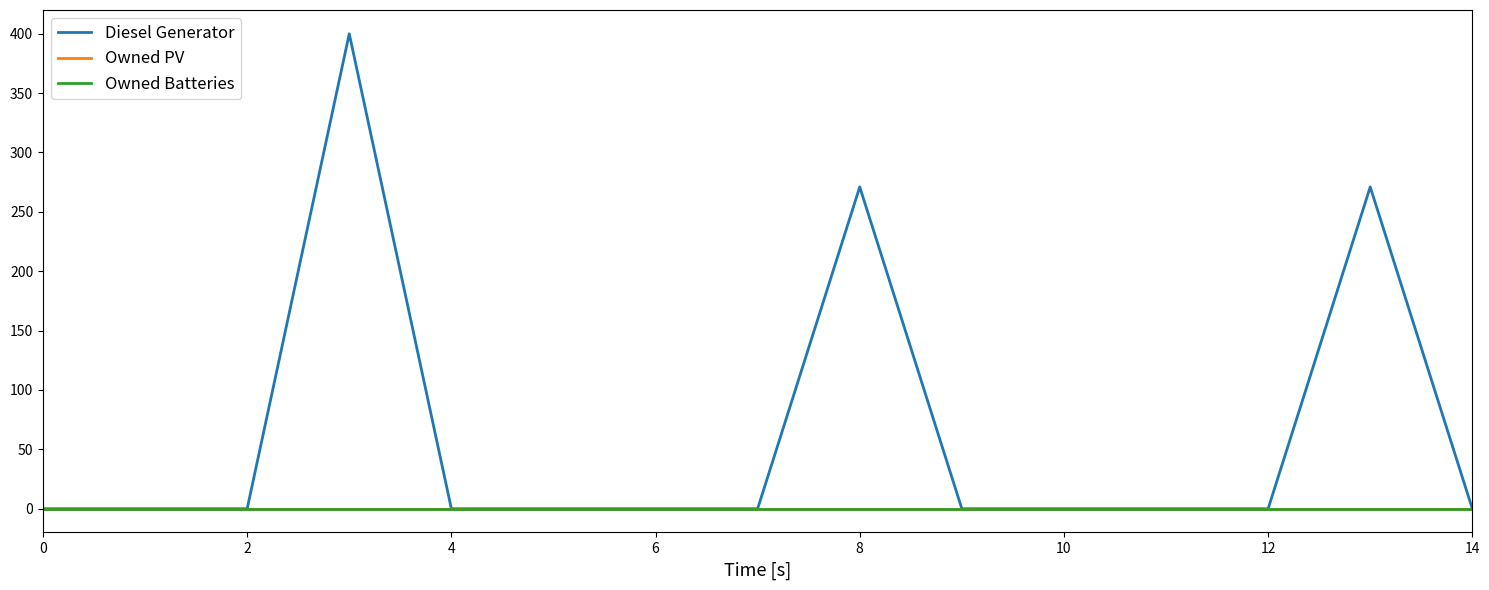

Is this an area chart (filled region under the line)?

No